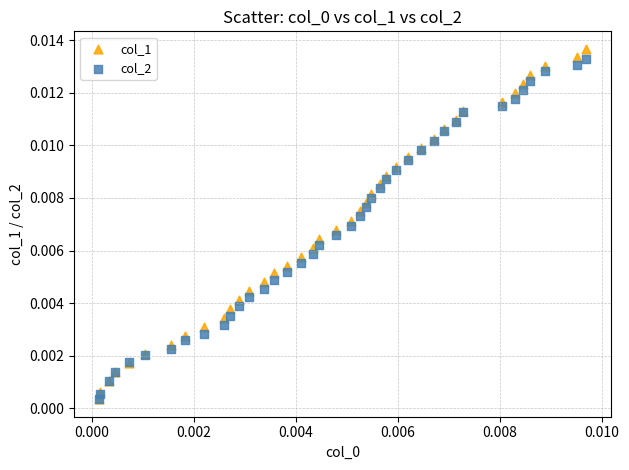

What are all the series names shown in the legend?

col_1, col_2